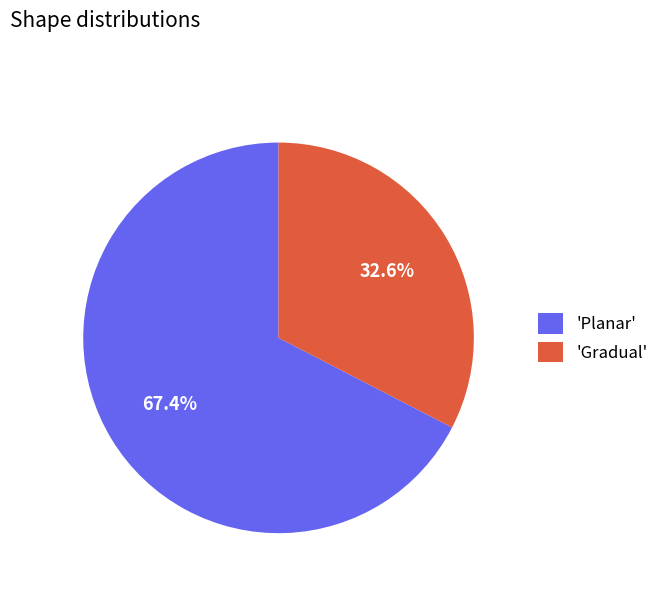

Which category has the smallest portion of the pie?

'Gradual'